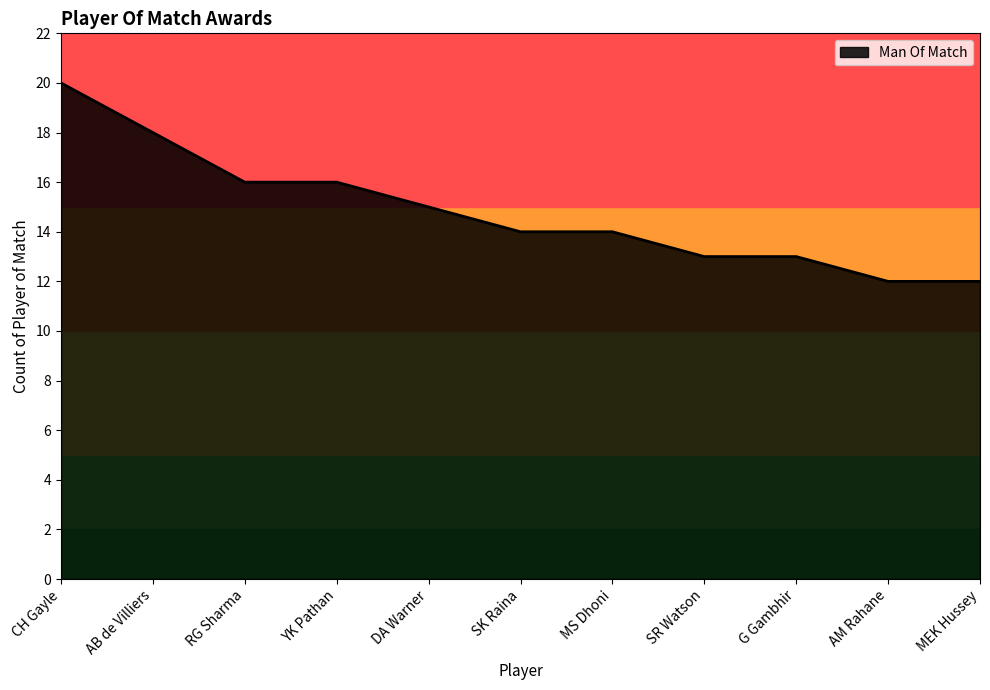

Approximately how many times larger is the value at MS Dhoni compared to G Gambhir?

1.1